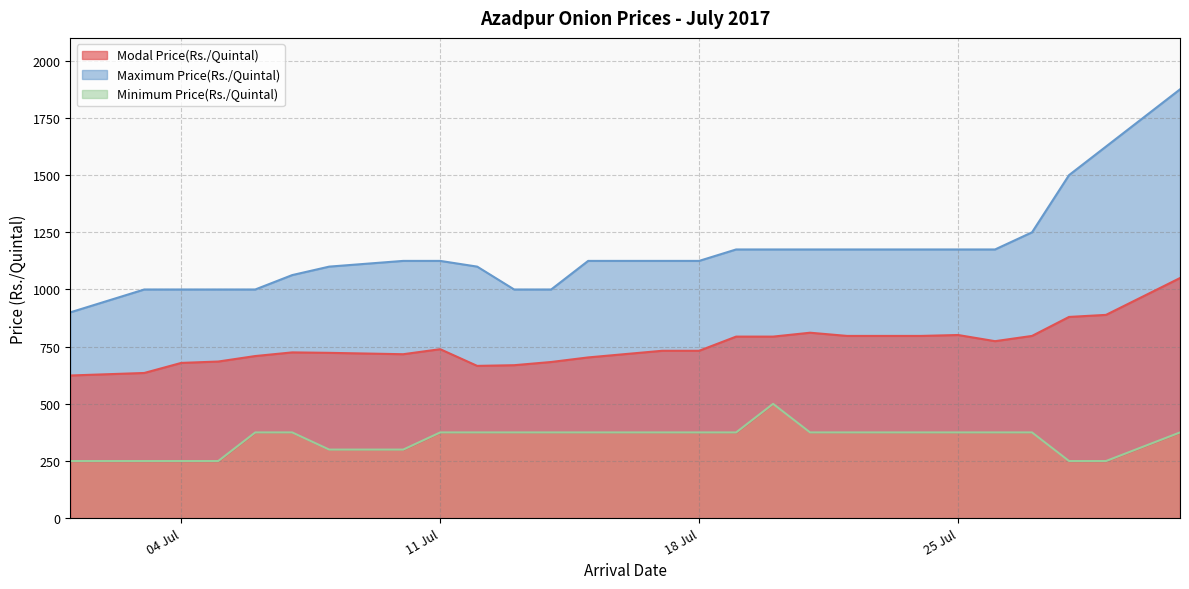

True or false: Modal Price(Rs./Quintal) has a value of 256 at 27/07/2017.

False